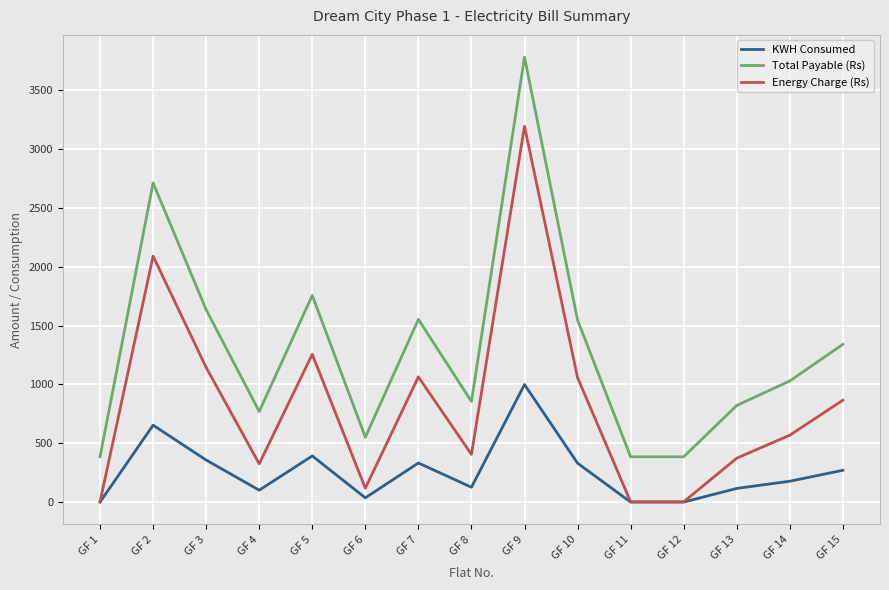

Between GF 2 and GF 12, which series saw the biggest shift?

Total Payable (Rs)